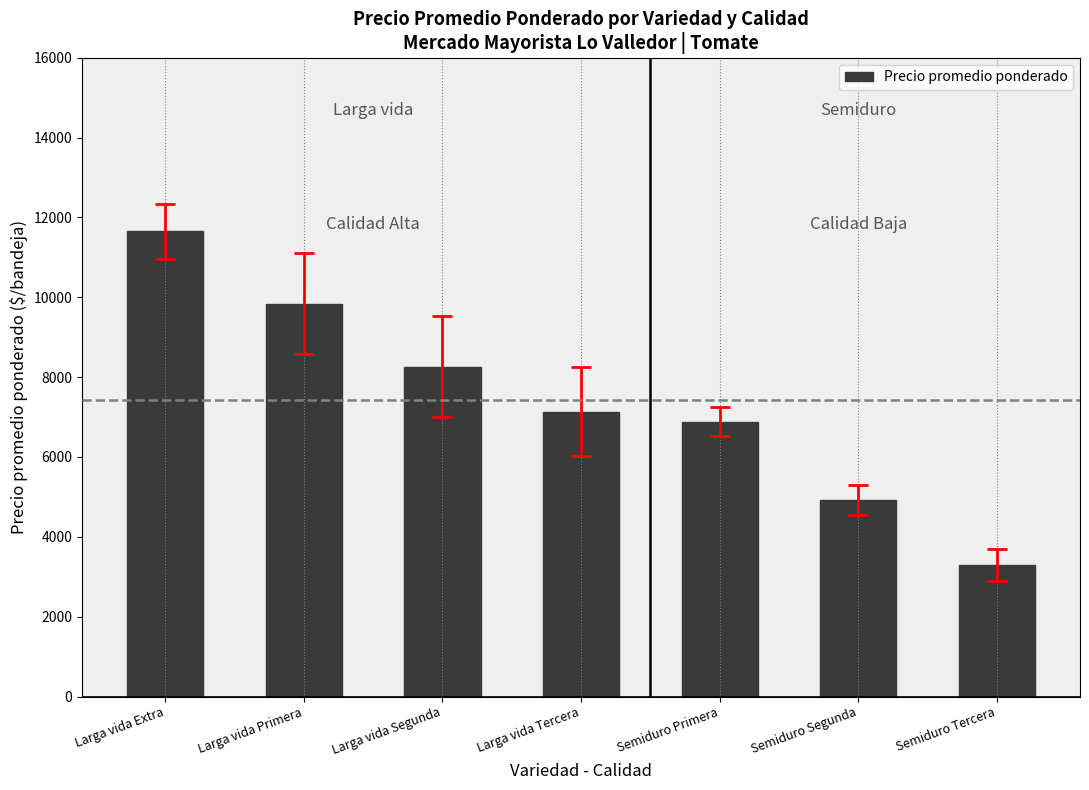

Which has a higher value, Semiduro Tercera or Larga vida Primera?

Larga vida Primera